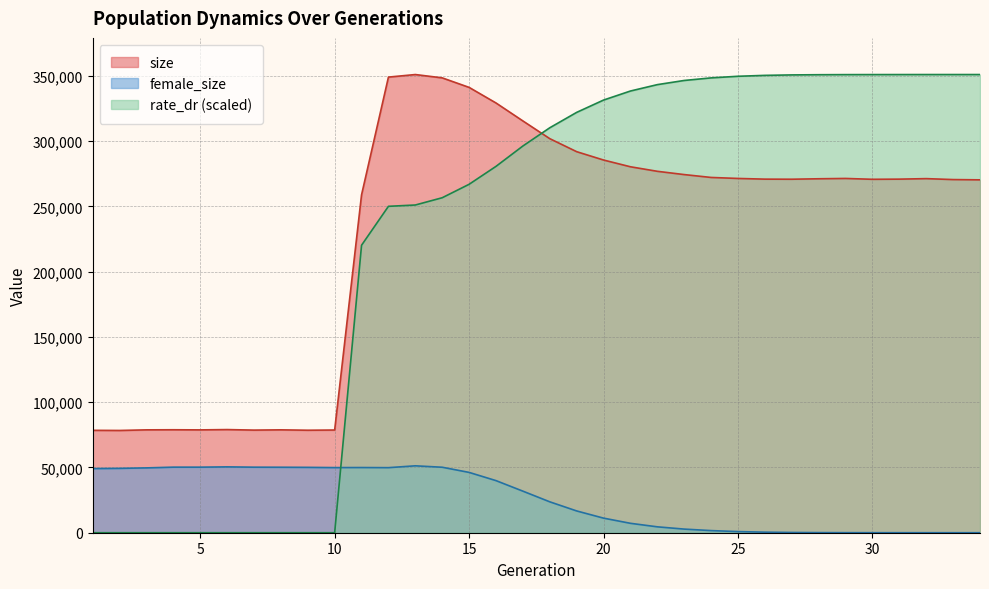

List the series in order of their peak value, lowest first.

female_size, size, rate_dr